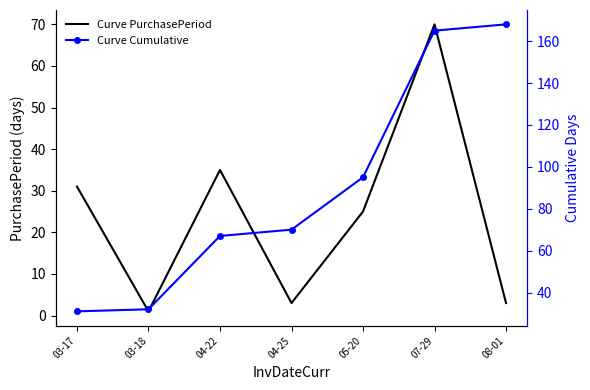

Rank the categories by Curve Cumulative value from highest to lowest.

08-01, 07-29, 05-20, 04-25, 04-22, 03-18, 03-17